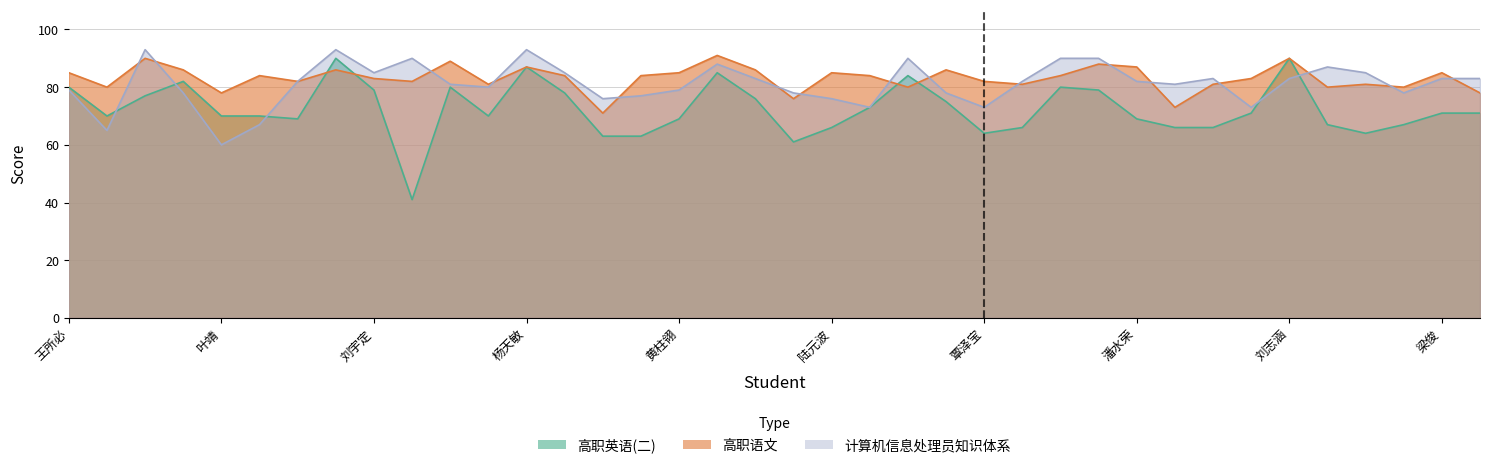

What is the total value across all series at 李冠达?

250